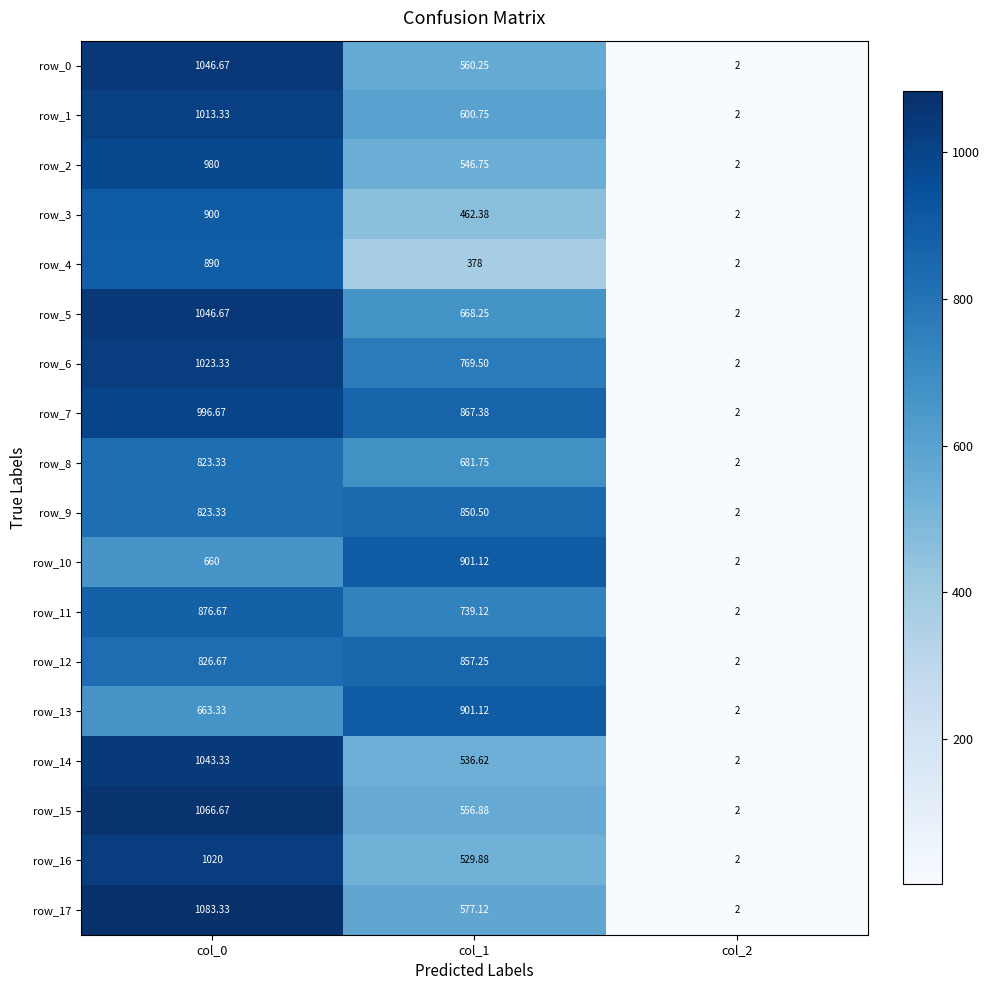

Which series has the largest range (max minus min)?

row_17